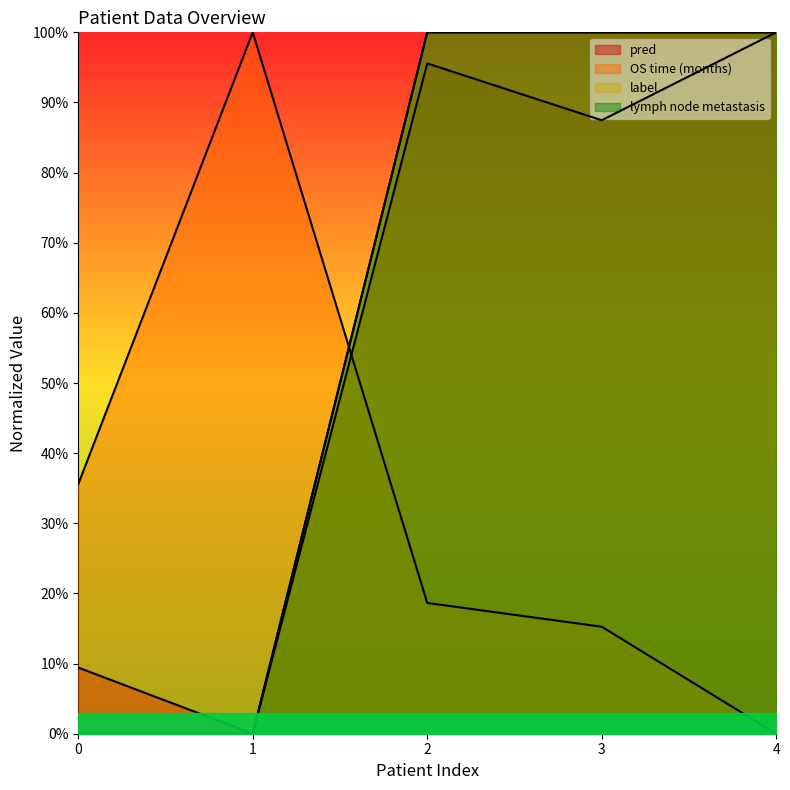

True or false: label has a value of 1.0 at 3.

True